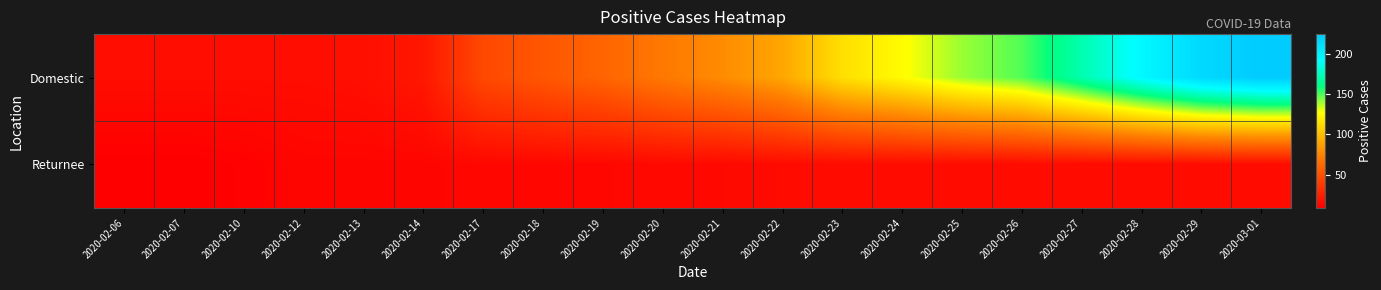

Which label corresponds to the smallest value in the chart?

2020-02-06